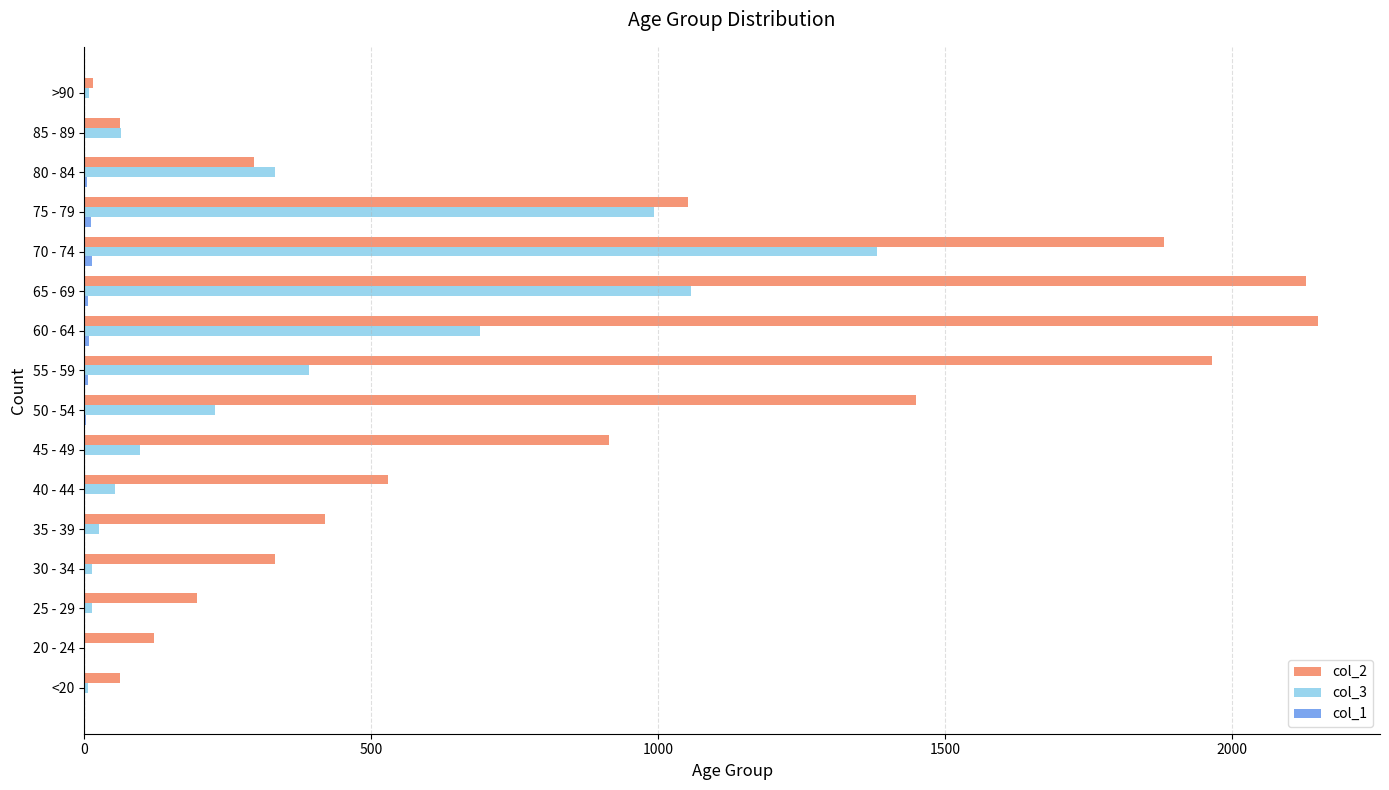

The value of col_2 at 55 - 59 is 1069. True or false?

False